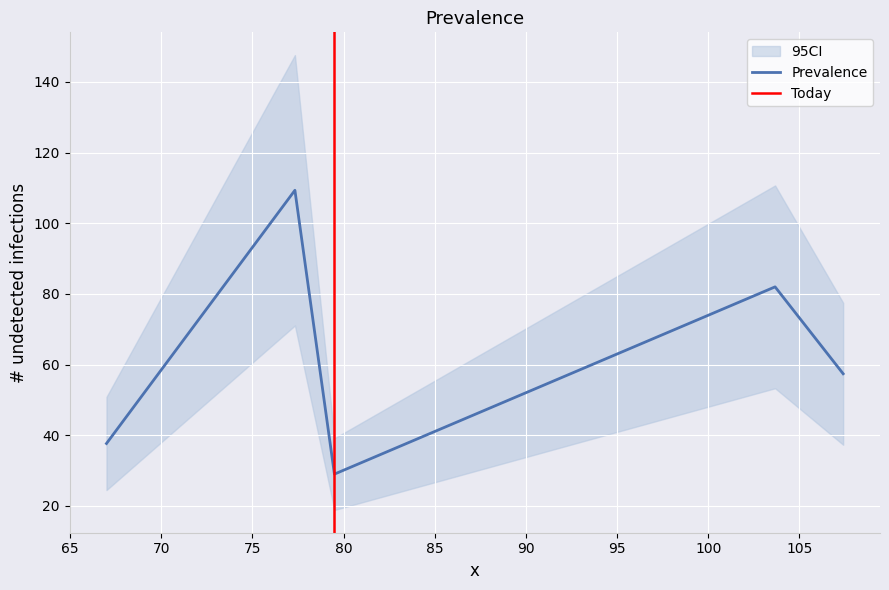

What is the maximum value shown in the chart?

109.3